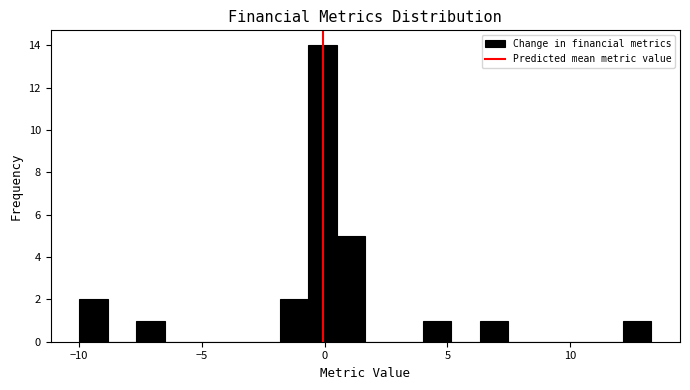

Read against the x-axis, roughly where is the centre of the tallest bar?

0.0